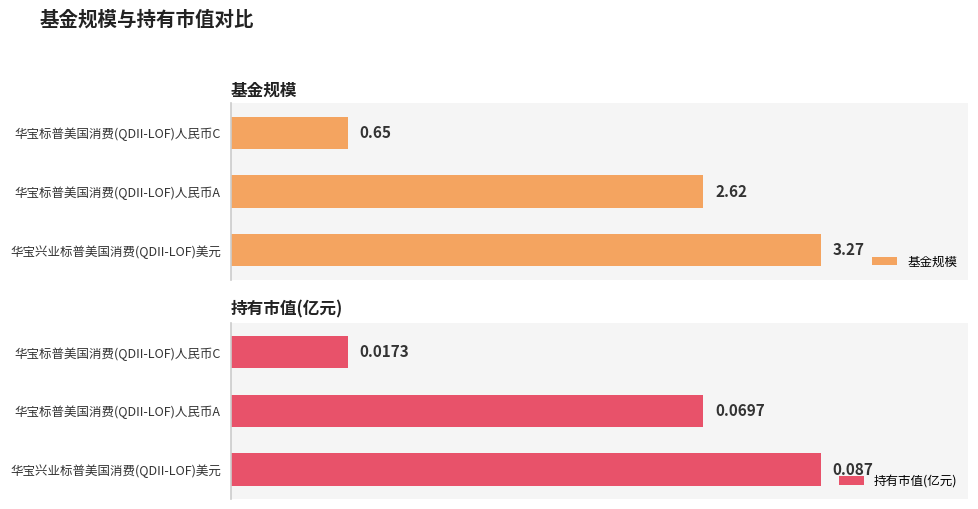

Are the bars grouped side by side (vs. stacked)?

Yes